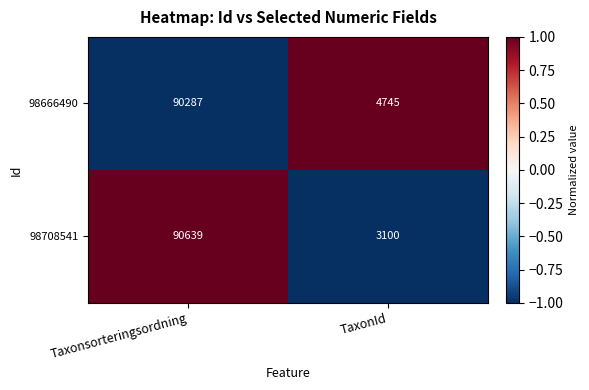

Rank the series by their maximum value, from lowest to highest.

98666490, 98708541